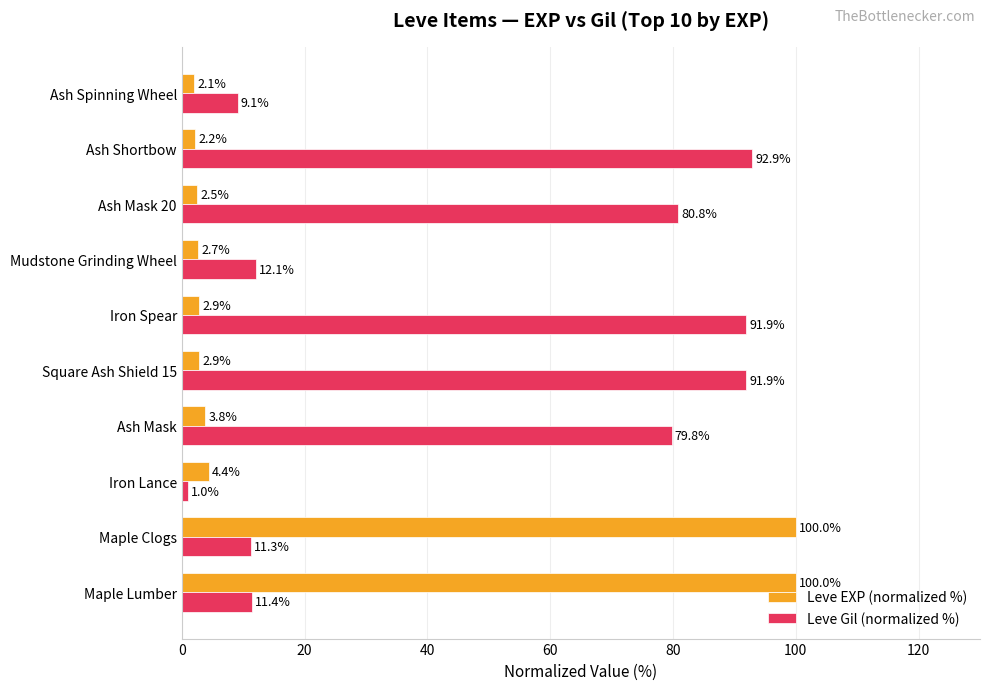

Rank the series by their average value, from lowest to highest.

Leve EXP (normalized %), Leve Gil (normalized %)